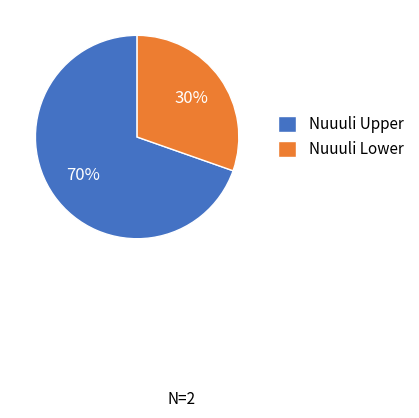

To the nearest percent, what is the average slice percentage?

50%